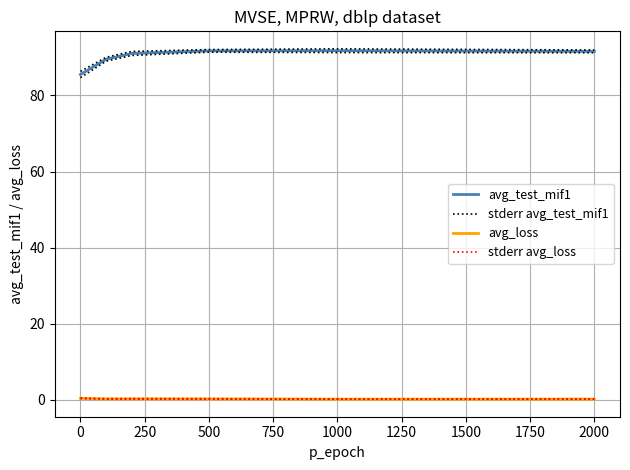

How many distinct data groups are displayed?

4